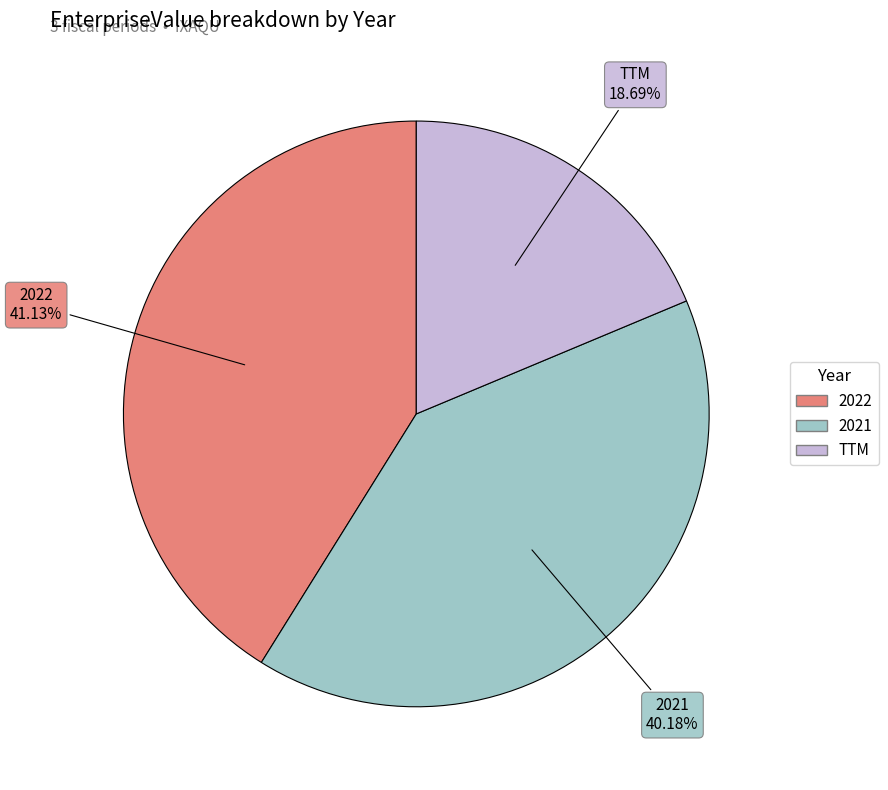

What is the total percentage of 2021 and TTM?

58.9%